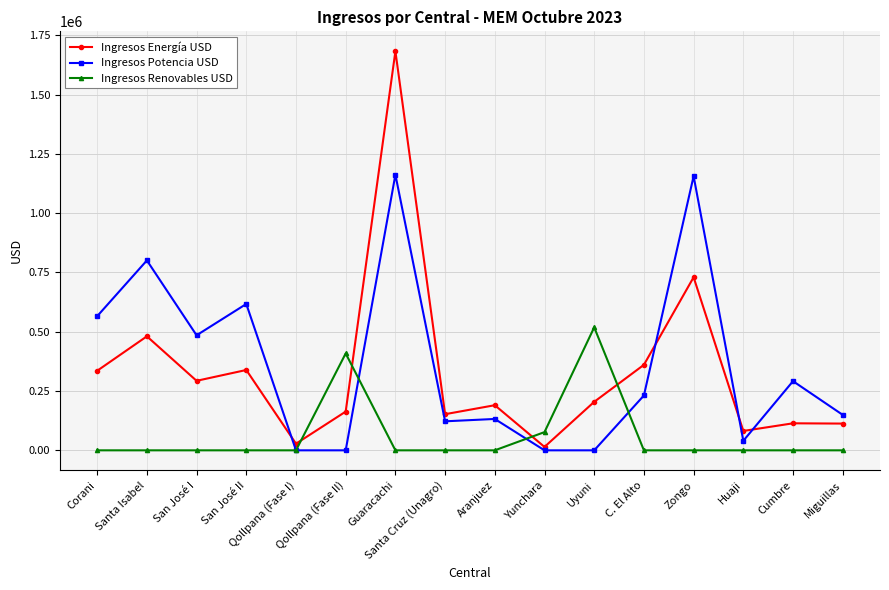

The value of Ingresos Renovables USD at C. El Alto is 0.0. True or false?

True